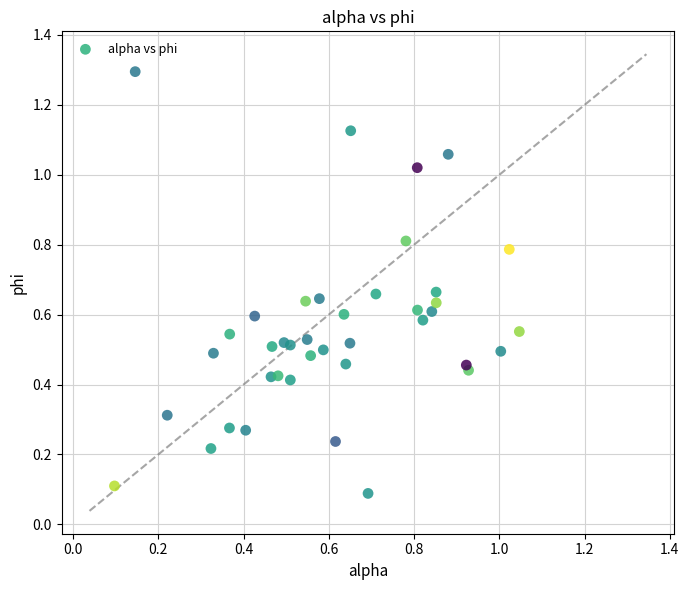

What is the range of X values (max minus min)?

0.9